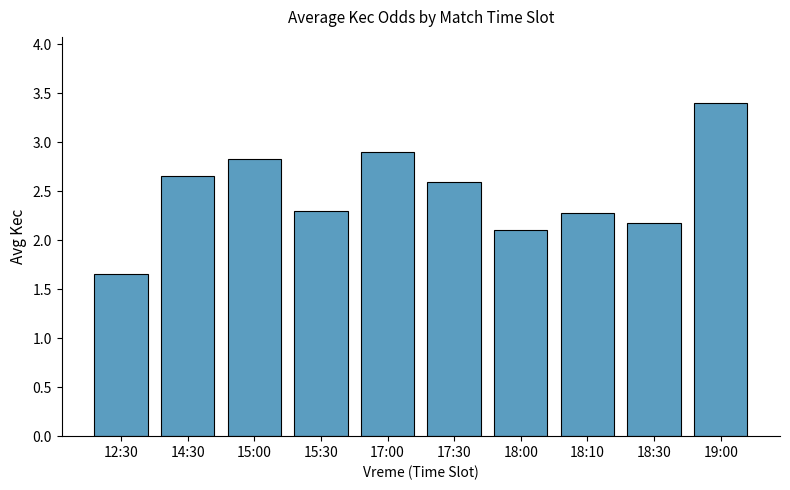

What is the difference between the maximum and minimum values?

1.7